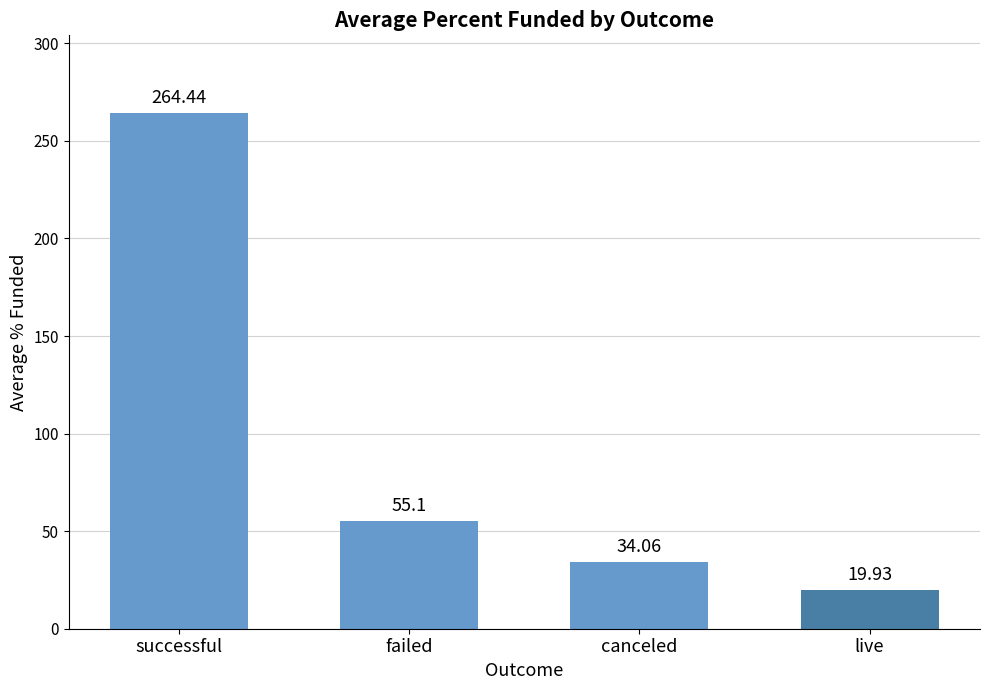

How many values exceed 55?

2